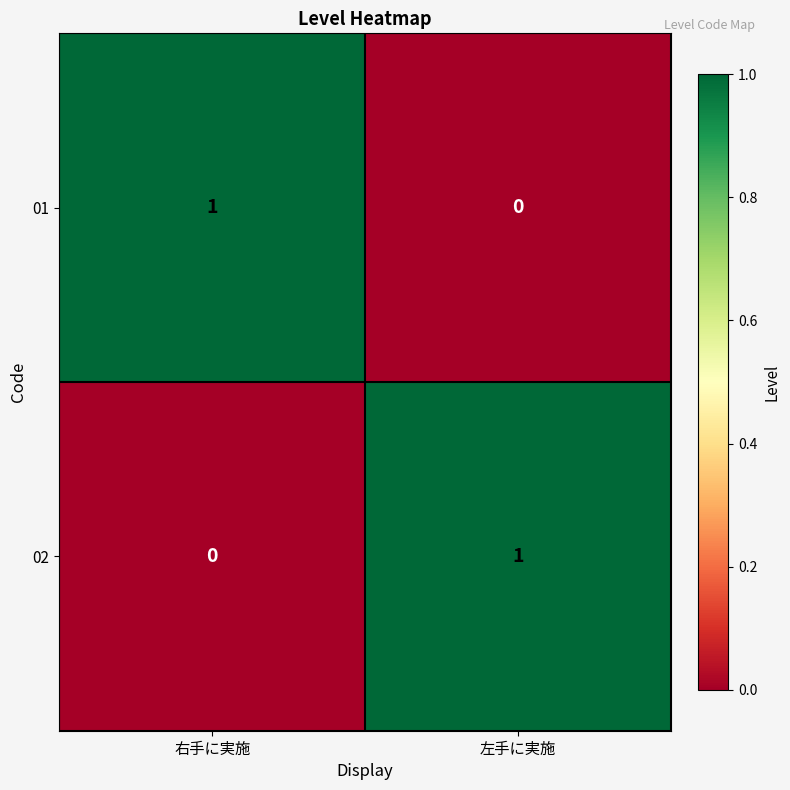

At 右手に実施, list the series in order from largest to smallest.

01, 02